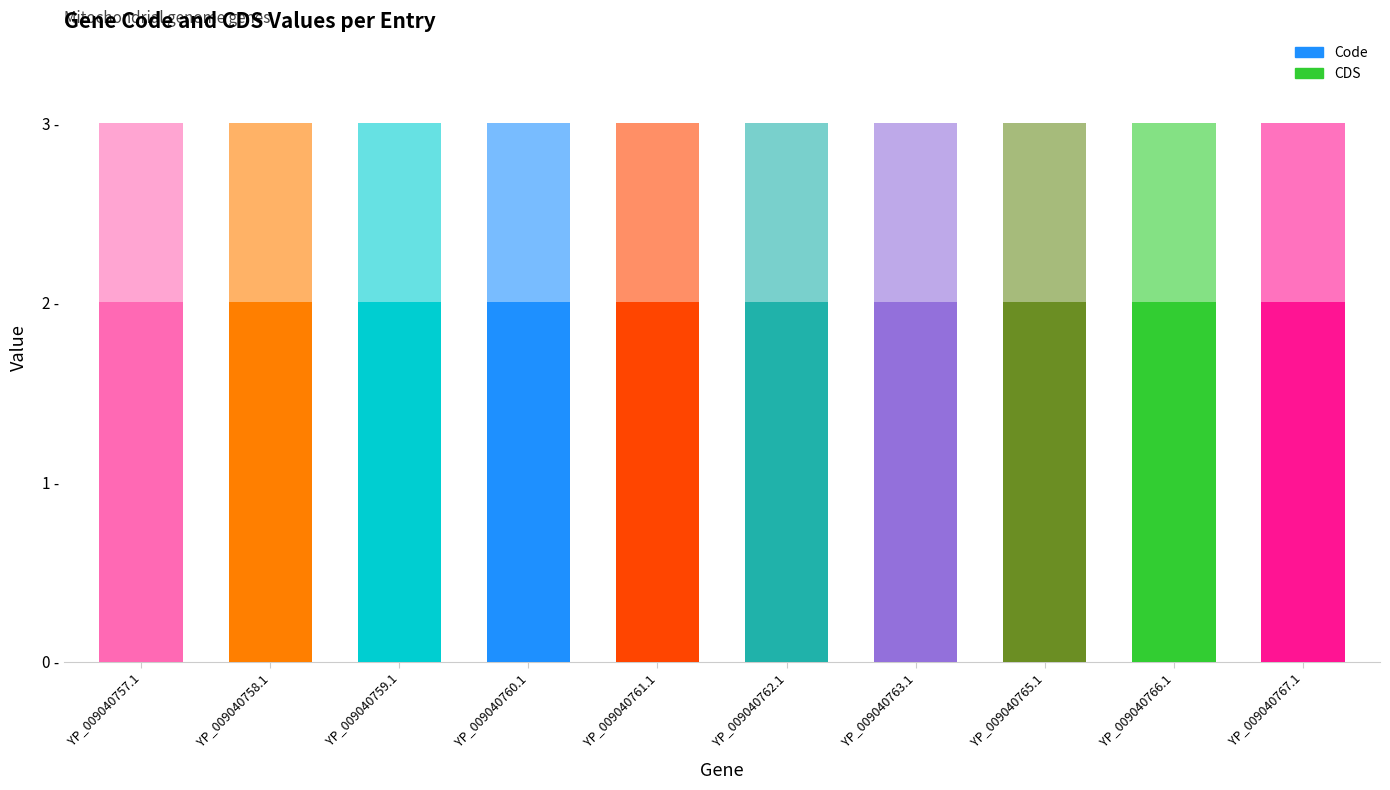

At which category is the sum across all series the highest?

YP_009040757.1